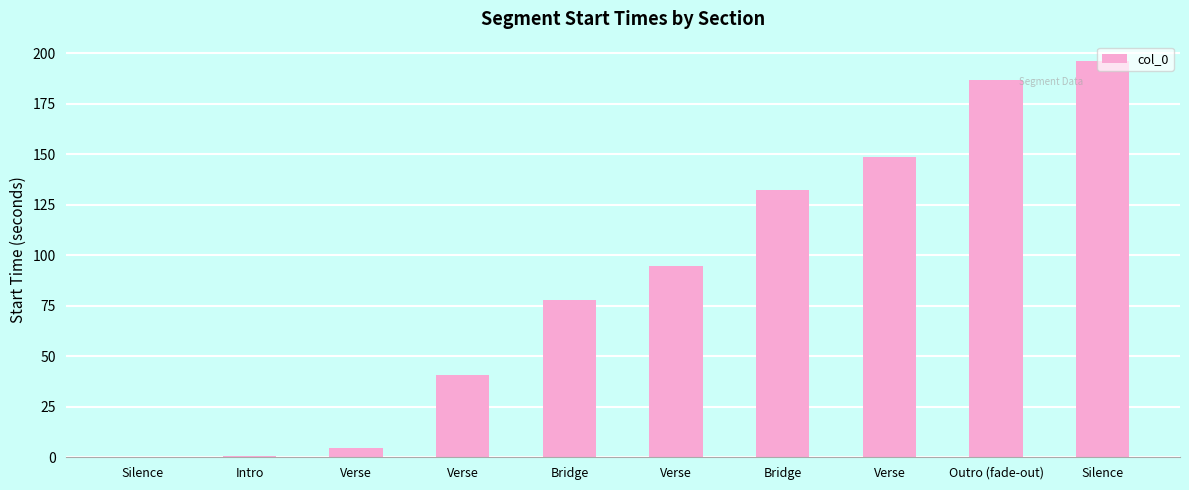

Are the bars horizontal?

No